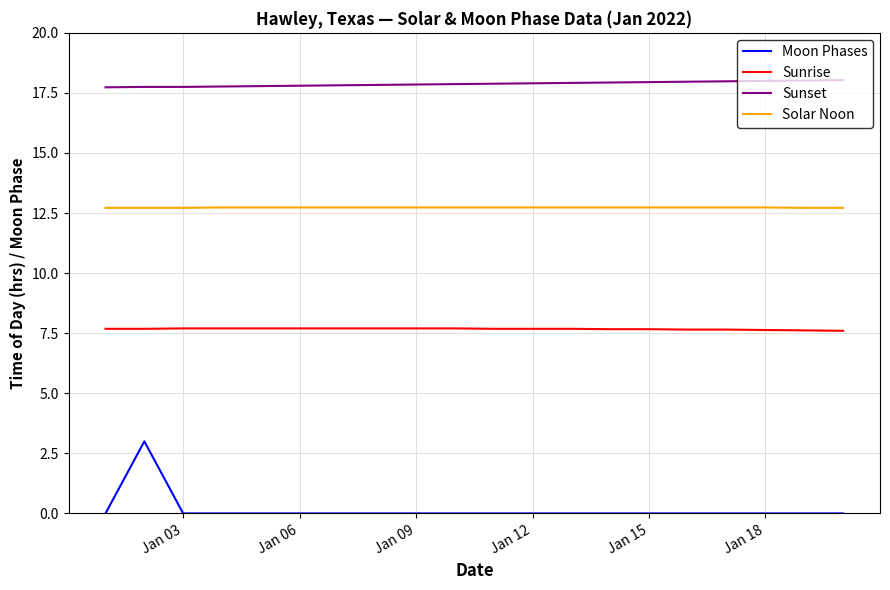

True or false: Sunrise and Moon Phases intersect in this chart.

False